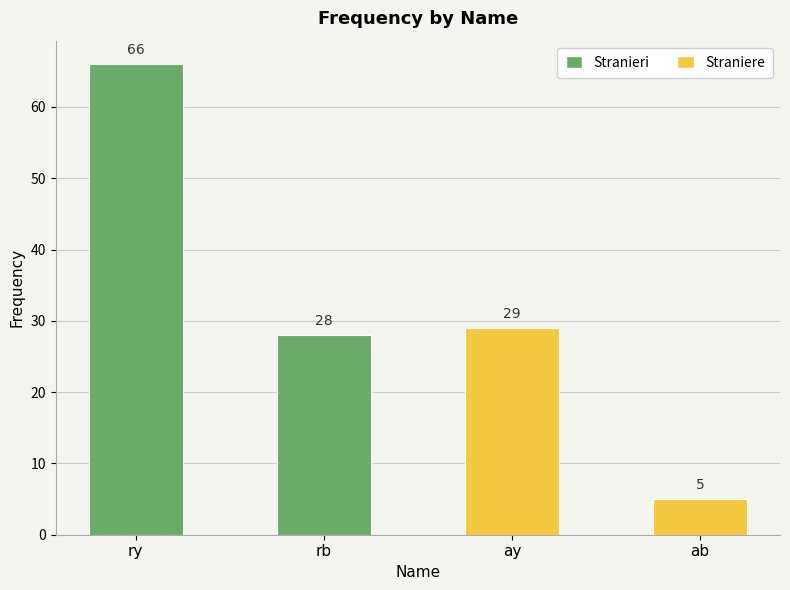

What is the sum of the values at ab and ay?

34